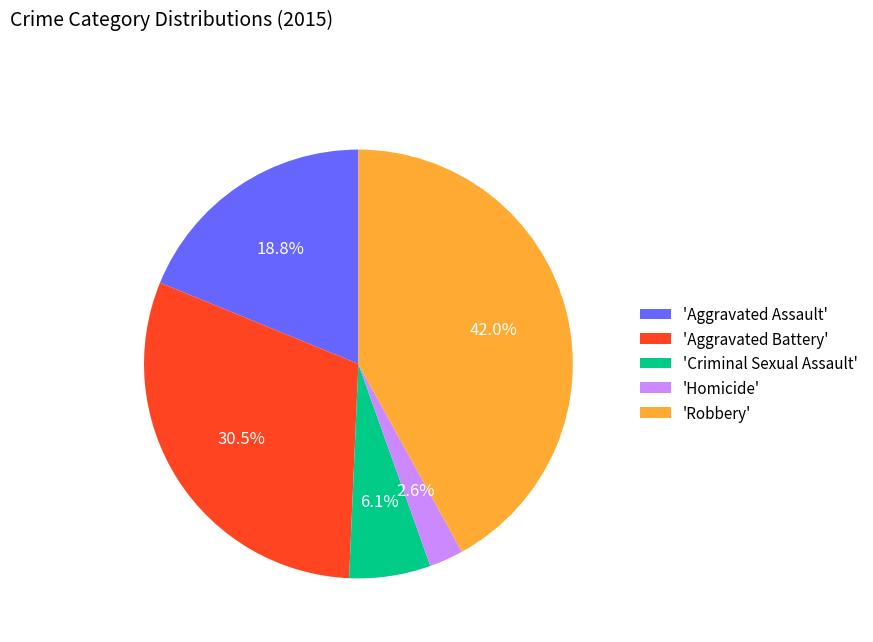

Combined, what portion of the pie is 'Homicide' and 'Criminal Sexual Assault'?

8.7%